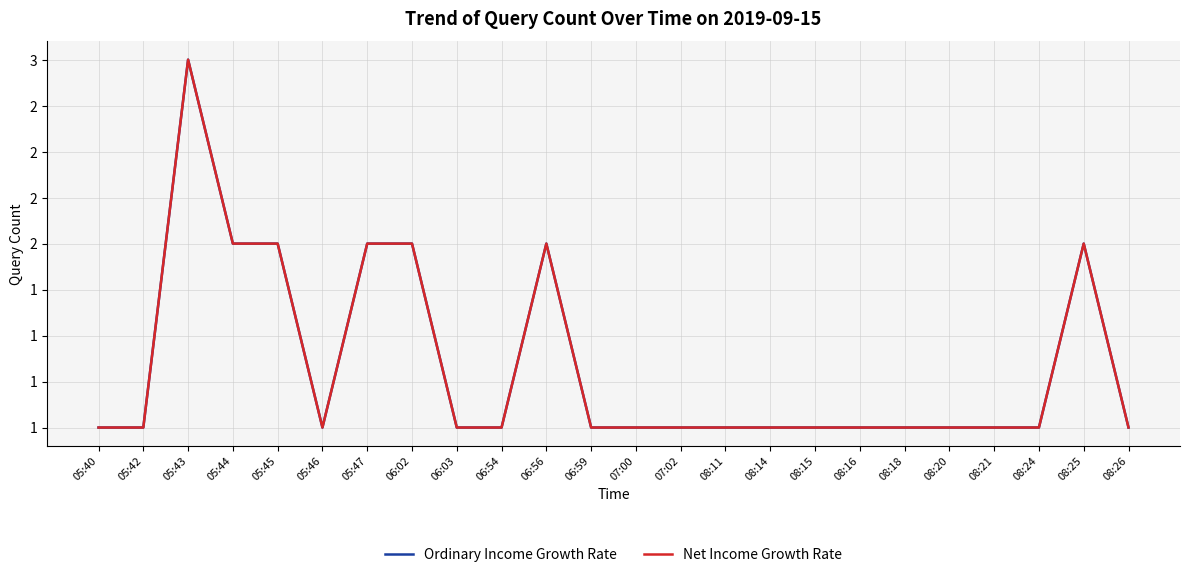

Which category has the highest value in the Ordinary Income Growth Rate series?

05:43